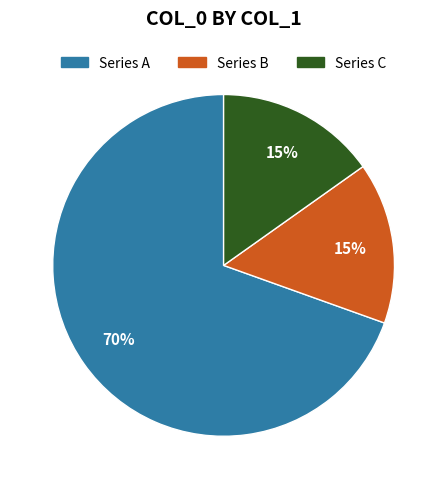

Is there a majority slice in this chart?

Yes